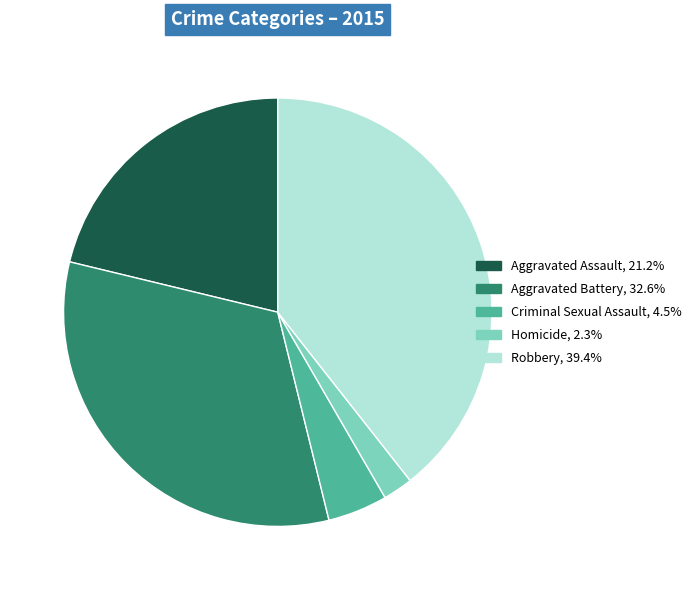

Combined, do Robbery and Aggravated Battery account for over 50%?

Yes